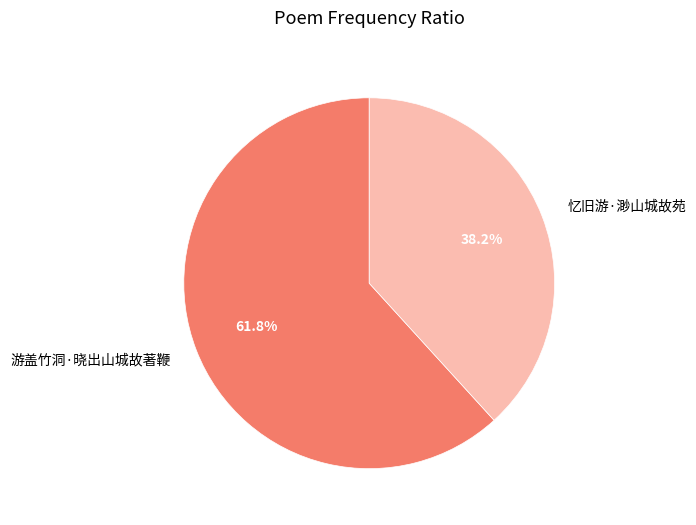

Between 忆旧游·渺山城故苑 and 游盖竹洞·晓出山城故著鞭, which is larger?

游盖竹洞·晓出山城故著鞭